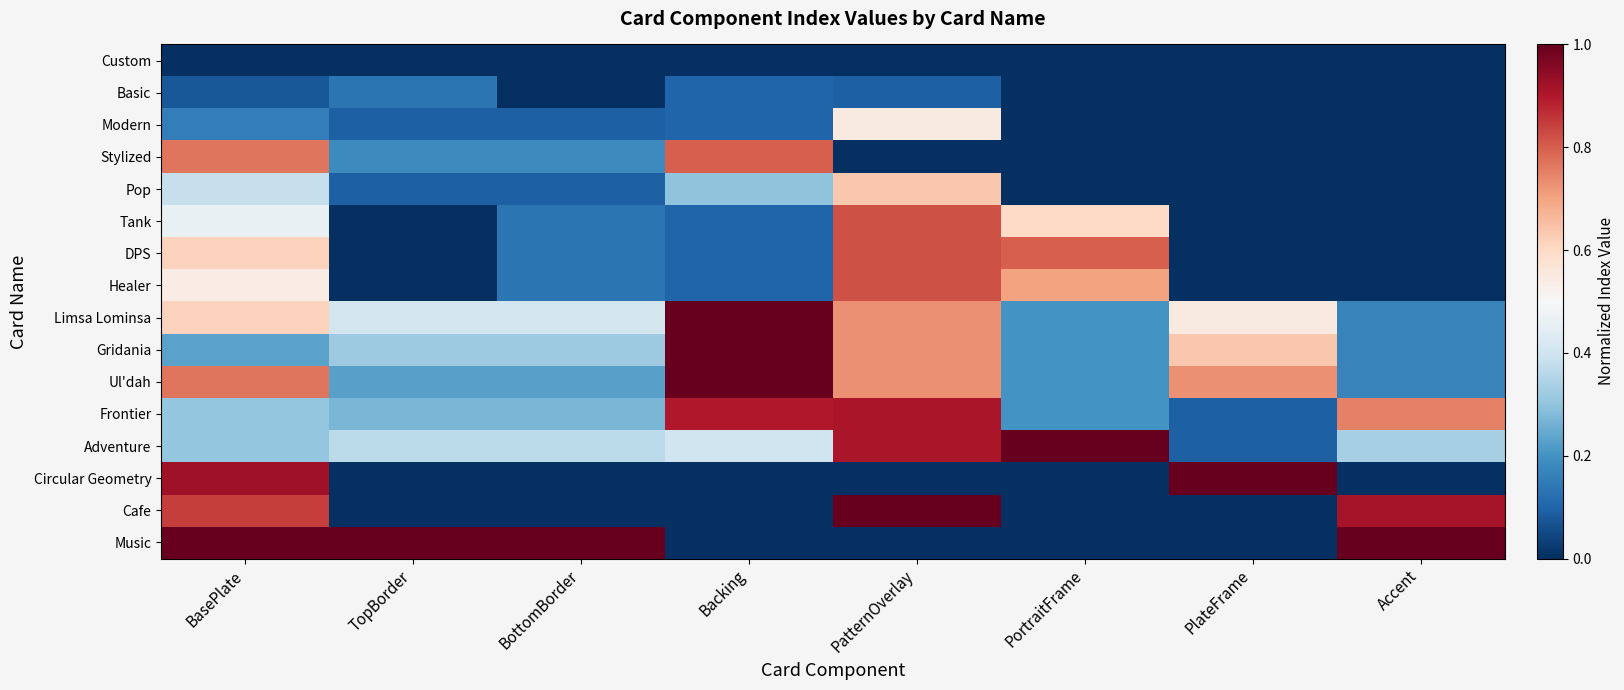

Reading right to left, transcribe all the data shown in this chart.

Custom: Accent=0.0	PlateFrame=0.0	PortraitFrame=0.0	PatternOverlay=0.0	Backing=0.0	BottomBorder=0.0	TopBorder=0.0	BasePlate=0.0
Basic: Accent=0.0	PlateFrame=0.0	PortraitFrame=0.0	PatternOverlay=0.1	Backing=0.1	BottomBorder=0.0	TopBorder=0.1	BasePlate=0.1
Modern: Accent=0.0	PlateFrame=0.0	PortraitFrame=0.0	PatternOverlay=0.5	Backing=0.1	BottomBorder=0.1	TopBorder=0.1	BasePlate=0.2
Stylized: Accent=0.0	PlateFrame=0.0	PortraitFrame=0.0	PatternOverlay=0.0	Backing=0.8	BottomBorder=0.2	TopBorder=0.2	BasePlate=0.8
Pop: Accent=0.0	PlateFrame=0.0	PortraitFrame=0.0	PatternOverlay=0.6	Backing=0.3	BottomBorder=0.1	TopBorder=0.1	BasePlate=0.4
Tank: Accent=0.0	PlateFrame=0.0	PortraitFrame=0.6	PatternOverlay=0.8	Backing=0.1	BottomBorder=0.1	TopBorder=0.0	BasePlate=0.5
DPS: Accent=0.0	PlateFrame=0.0	PortraitFrame=0.8	PatternOverlay=0.8	Backing=0.1	BottomBorder=0.1	TopBorder=0.0	BasePlate=0.6
Healer: Accent=0.0	PlateFrame=0.0	PortraitFrame=0.7	PatternOverlay=0.8	Backing=0.1	BottomBorder=0.1	TopBorder=0.0	BasePlate=0.5
Limsa Lominsa: Accent=0.2	PlateFrame=0.5	PortraitFrame=0.2	PatternOverlay=0.7	Backing=1.0	BottomBorder=0.4	TopBorder=0.4	BasePlate=0.6
Gridania: Accent=0.2	PlateFrame=0.6	PortraitFrame=0.2	PatternOverlay=0.7	Backing=1.0	BottomBorder=0.3	TopBorder=0.3	BasePlate=0.2
Ul'dah: Accent=0.2	PlateFrame=0.7	PortraitFrame=0.2	PatternOverlay=0.7	Backing=1.0	BottomBorder=0.2	TopBorder=0.2	BasePlate=0.8
Frontier: Accent=0.8	PlateFrame=0.1	PortraitFrame=0.2	PatternOverlay=0.9	Backing=0.9	BottomBorder=0.3	TopBorder=0.3	BasePlate=0.3
Adventure: Accent=0.3	PlateFrame=0.1	PortraitFrame=1.0	PatternOverlay=0.9	Backing=0.4	BottomBorder=0.4	TopBorder=0.4	BasePlate=0.3
Circular Geometry: Accent=0.0	PlateFrame=1.0	PortraitFrame=0.0	PatternOverlay=0.0	Backing=0.0	BottomBorder=0.0	TopBorder=0.0	BasePlate=0.9
Cafe: Accent=0.9	PlateFrame=0.0	PortraitFrame=0.0	PatternOverlay=1.0	Backing=0.0	BottomBorder=0.0	TopBorder=0.0	BasePlate=0.8
Music: Accent=1.0	PlateFrame=0.0	PortraitFrame=0.0	PatternOverlay=0.0	Backing=0.0	BottomBorder=1.0	TopBorder=1.0	BasePlate=1.0